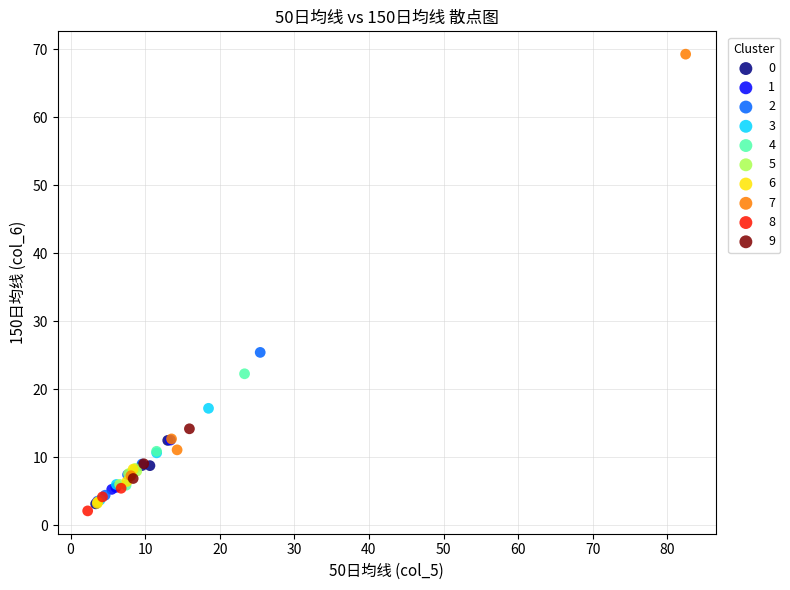

Which series has the largest Y range (max minus min)?

7